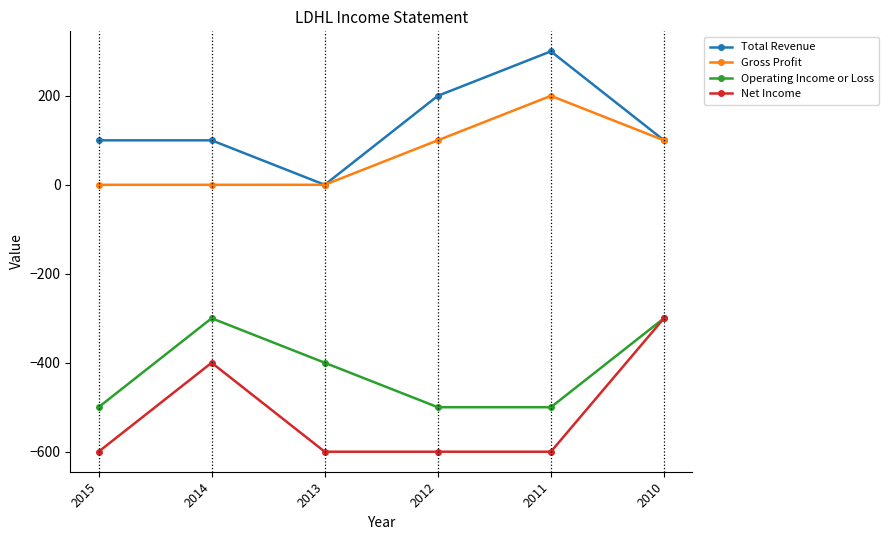

True or false: Operating Income or Loss has a value of -186 at 2012.

False